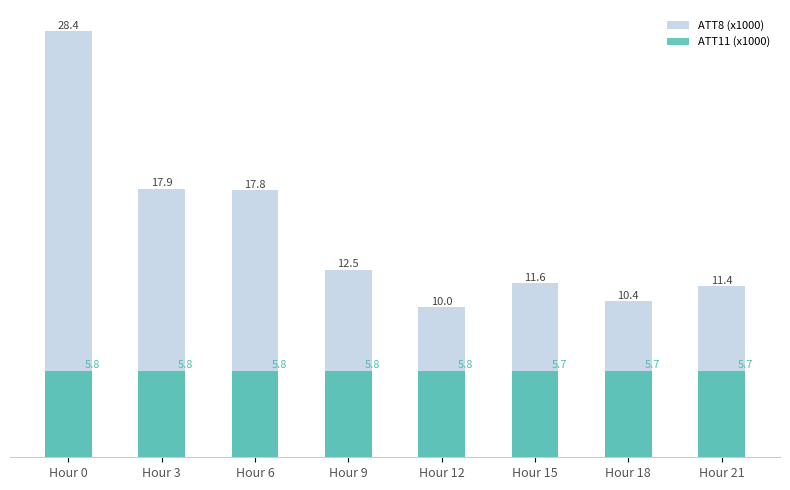

At how many categories does at least one series exceed 22?

1